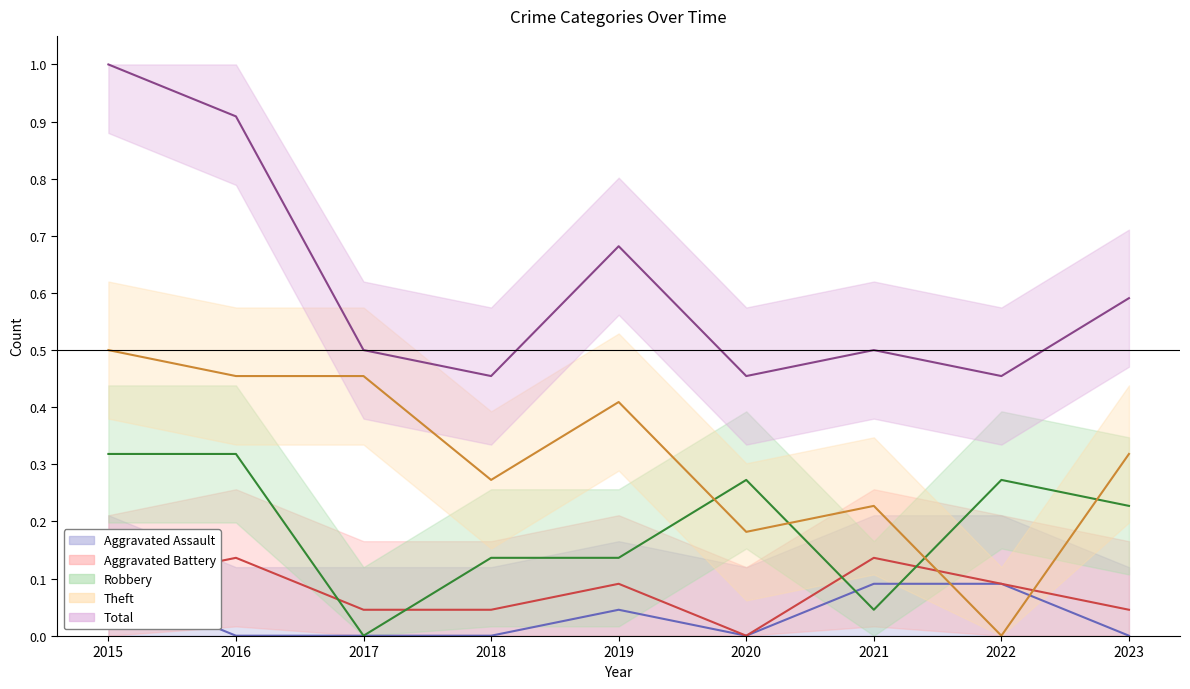

List the series in order of their peak value, lowest first.

Aggravated Assault, Aggravated Battery, Robbery, Theft, Total